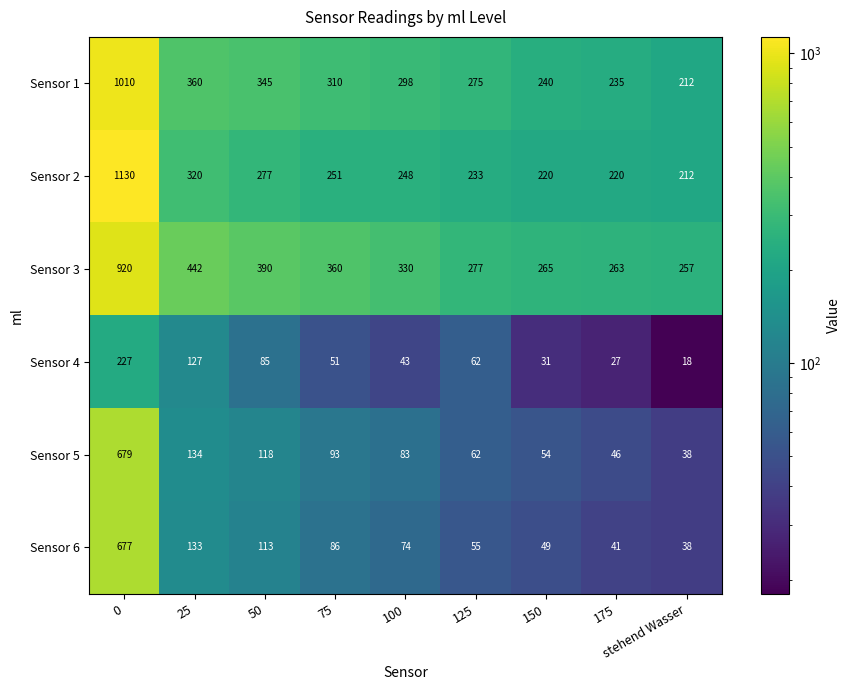

Between 100 and 150, which series saw the biggest shift?

Sensor 3